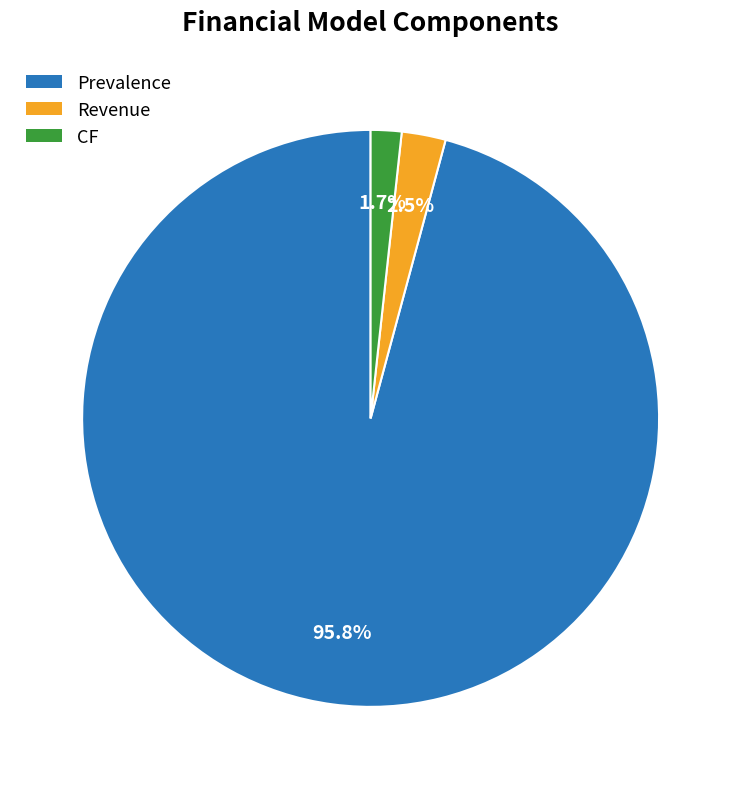

What is the total percentage of Revenue and CF?

4.2%